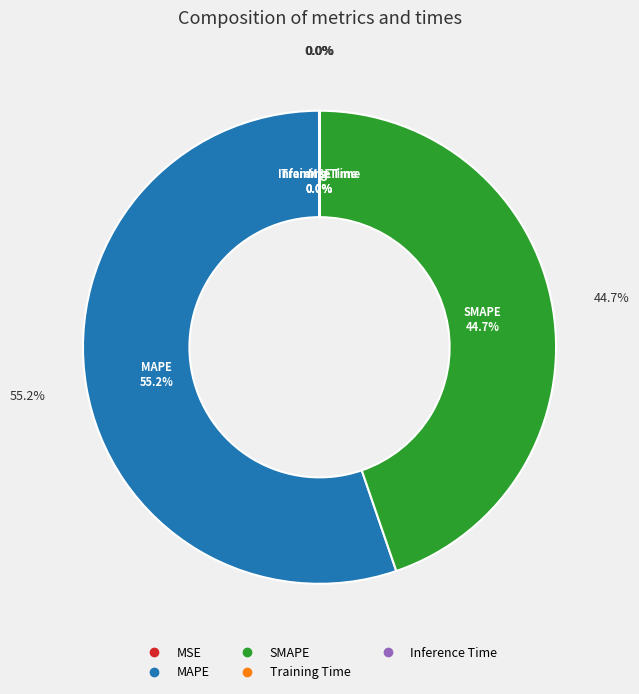

Do MSE and SMAPE together represent more than half of the pie?

No